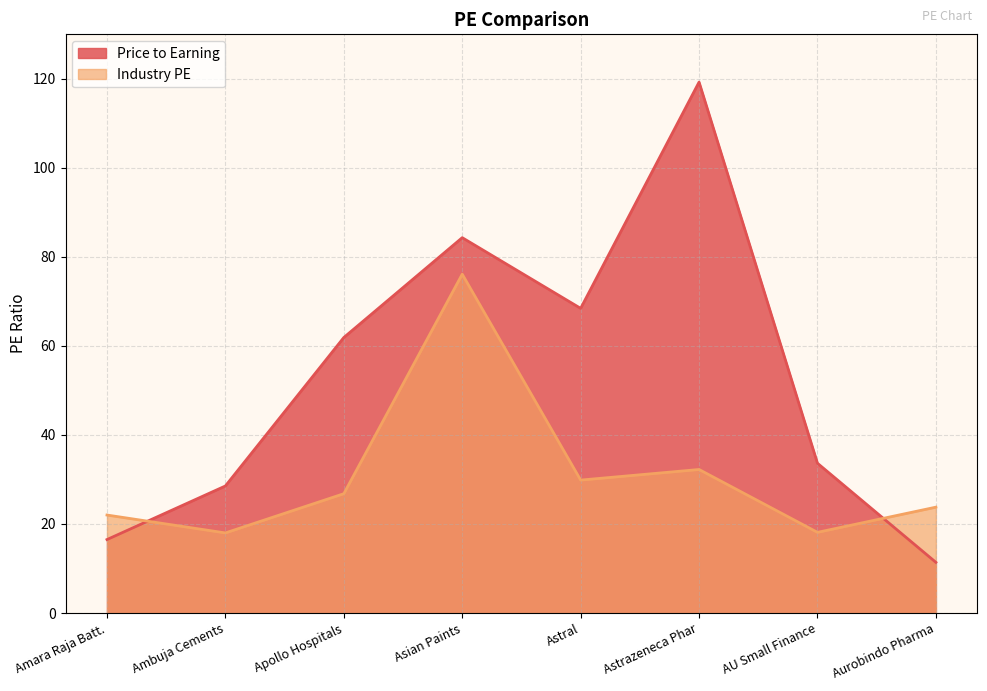

Does the chart have visible grid lines?

Yes